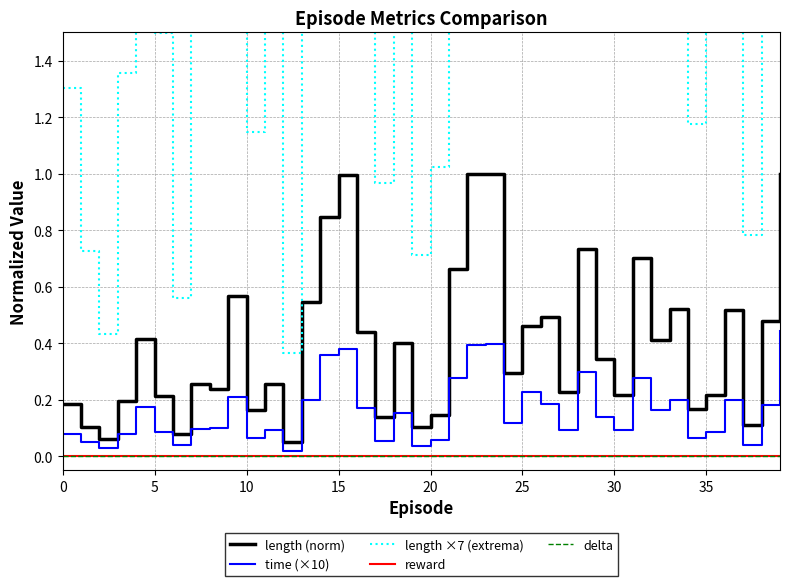

How many categories are shown in the chart?

40